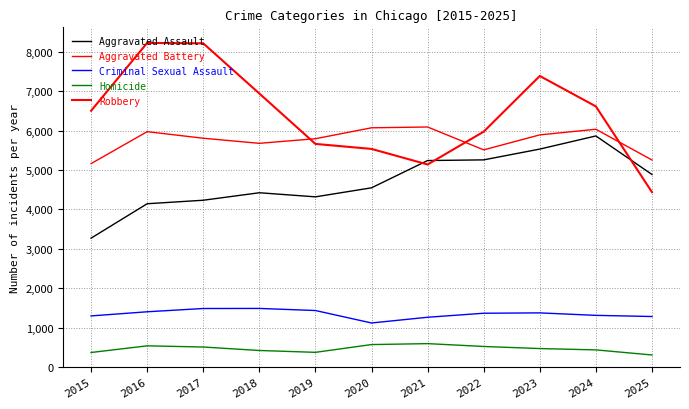

Reading left to right, list all the values displayed in this chart.

Aggravated Assault: 2015=3272	2016=4145	2017=4234	2018=4424	2019=4320	2020=4549	2021=5241	2022=5258	2023=5532	2024=5865	2025=4888
Aggravated Battery: 2015=5163	2016=5974	2017=5807	2018=5678	2019=5795	2020=6072	2021=6092	2022=5512	2023=5892	2024=6035	2025=5255
Criminal Sexual Assault: 2015=1299	2016=1404	2017=1487	2018=1489	2019=1436	2020=1120	2021=1265	2022=1367	2023=1376	2024=1313	2025=1284
Homicide: 2015=371	2016=540	2017=510	2018=422	2019=375	2020=572	2021=596	2022=524	2023=471	2024=437	2025=308
Robbery: 2015=6504	2016=8225	2017=8215	2018=6942	2019=5663	2020=5536	2021=5141	2022=5974	2023=7387	2024=6615	2025=4440